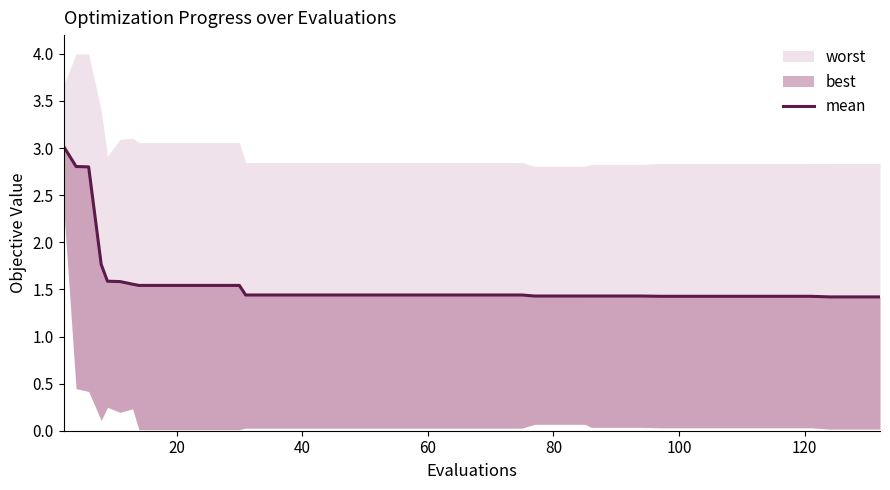

What is the sum of all values?

62.9